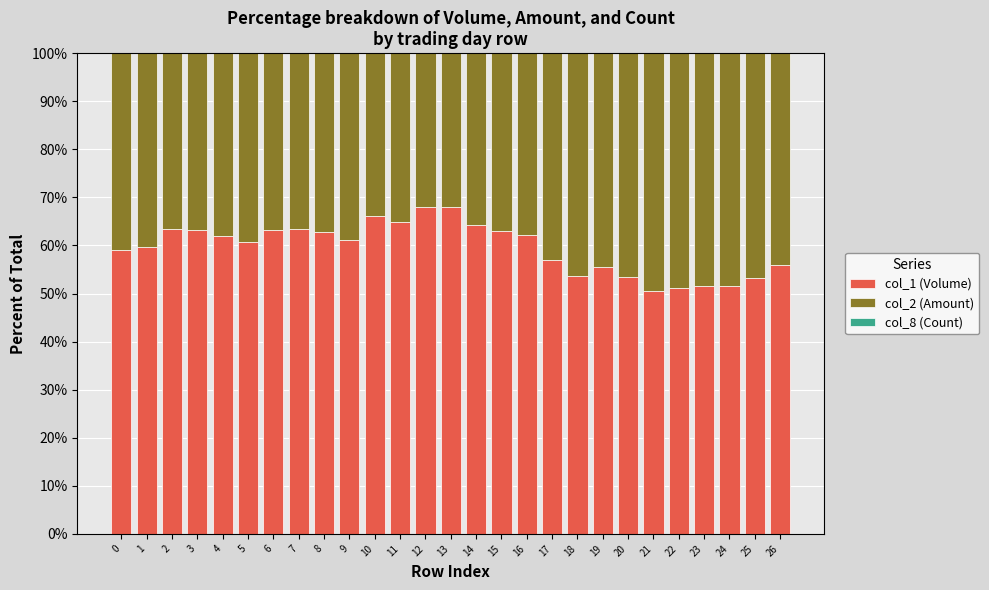

The col_1 (Volume) series shows 51.2 at 22. True or false?

True